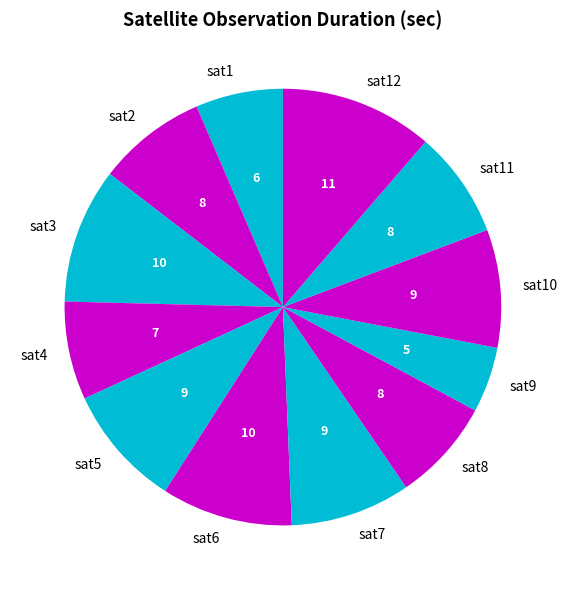

Between sat7 and sat9, which is larger?

sat7